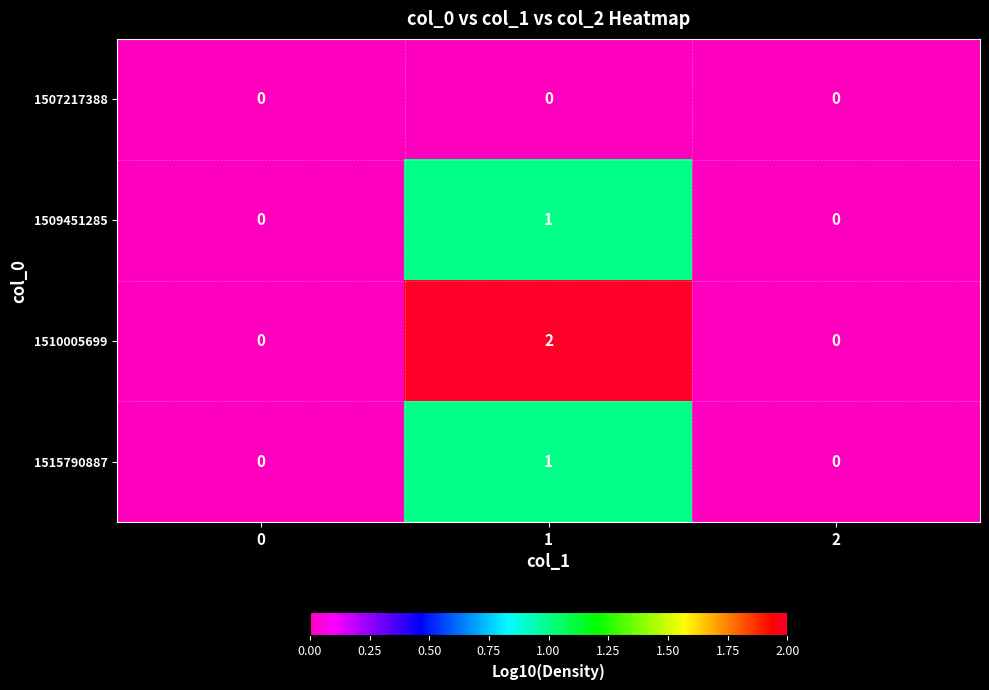

At how many categories does at least one series exceed 1?

1